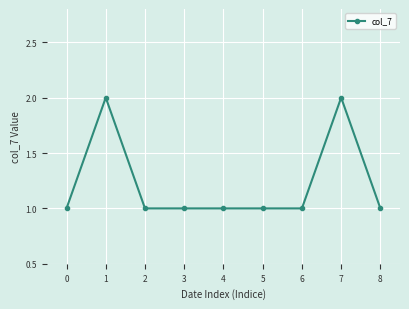

What is the minimum value shown in the chart?

1